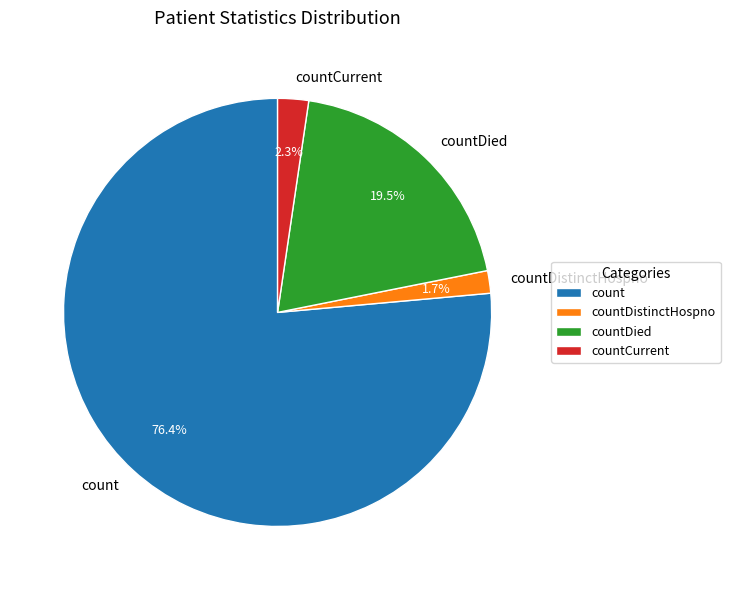

Does any single category account for the majority?

Yes